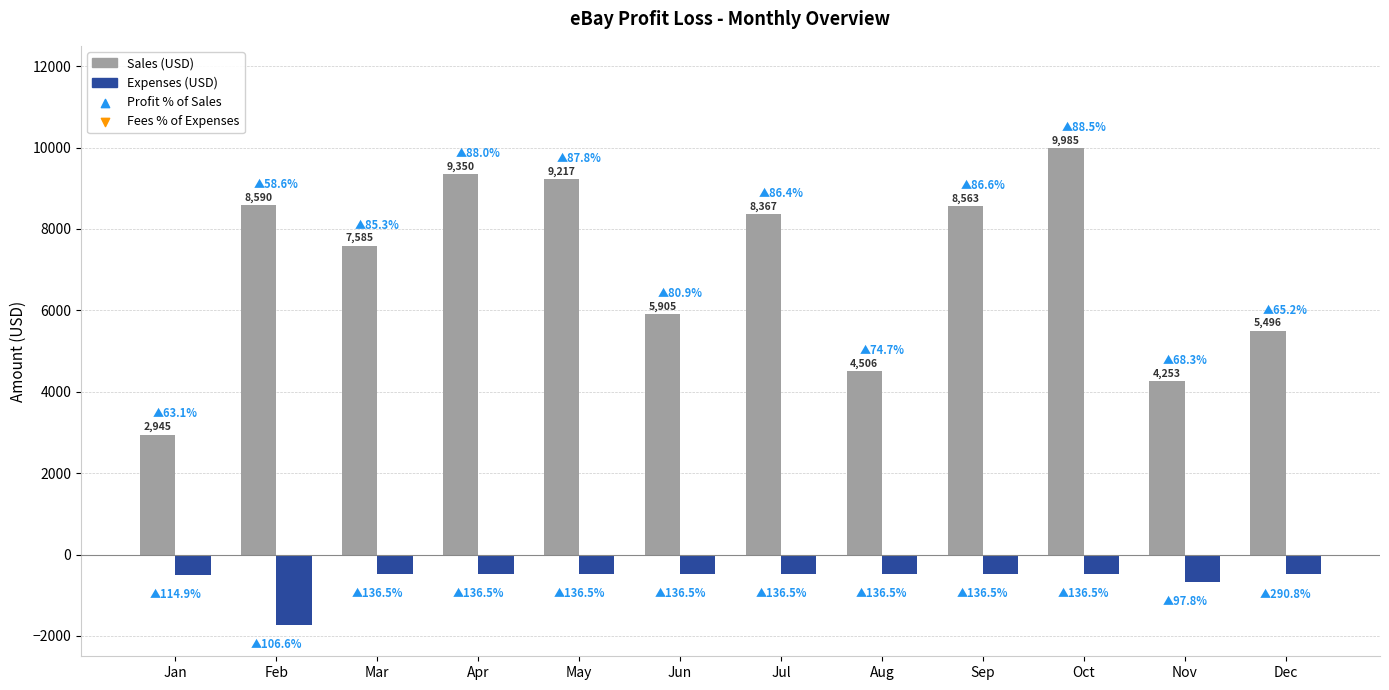

Which series changed the most between May and Nov?

Sales (USD)